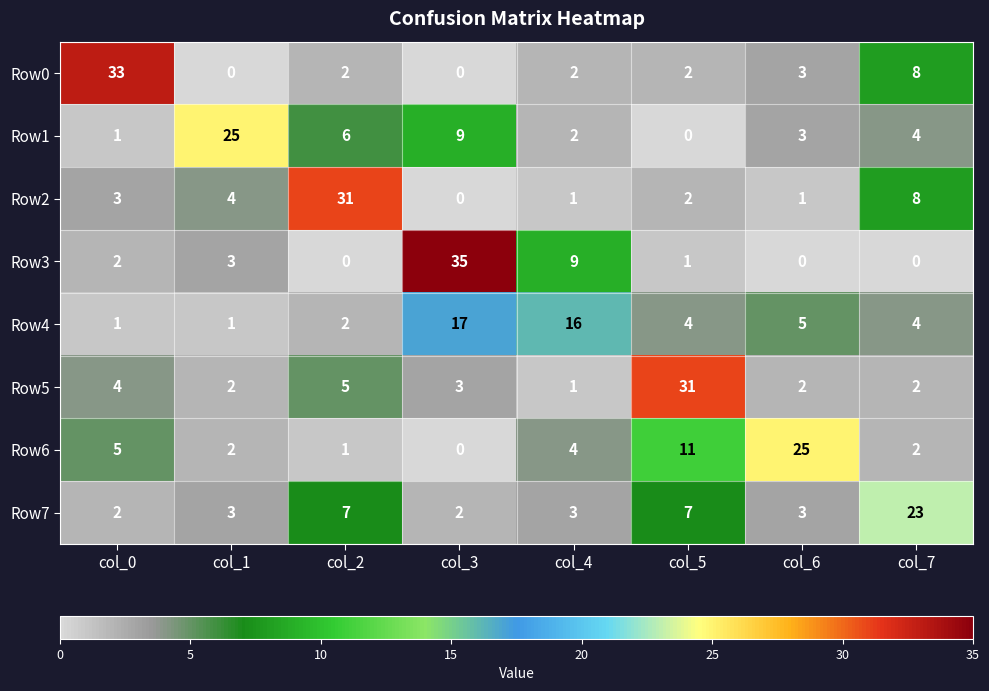

What is the sum of all Row0 values?

50